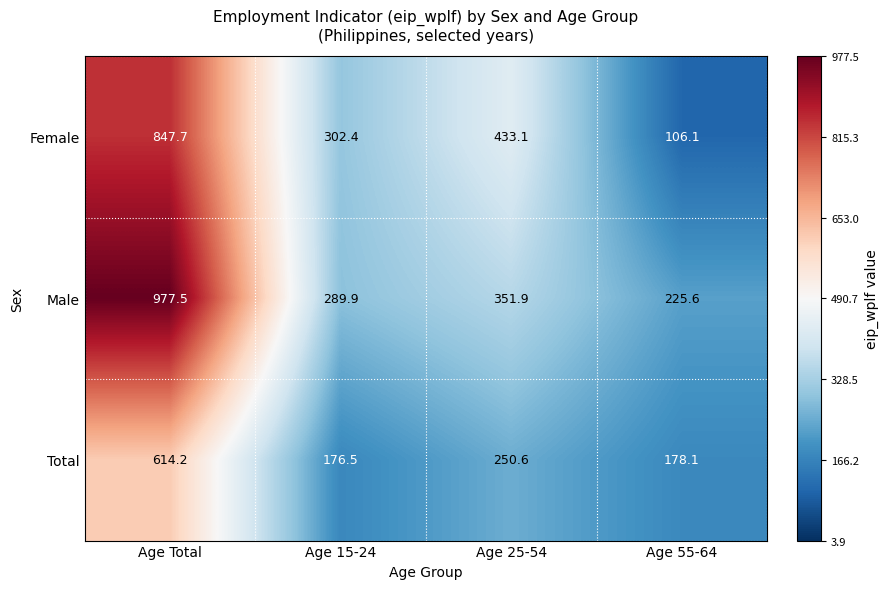

Reading left to right, what are all the values shown in this chart?

Female: 847.7	302.4	433.1	106.1
Male: 977.5	289.9	351.9	225.6
Total: 614.2	176.5	250.6	178.1